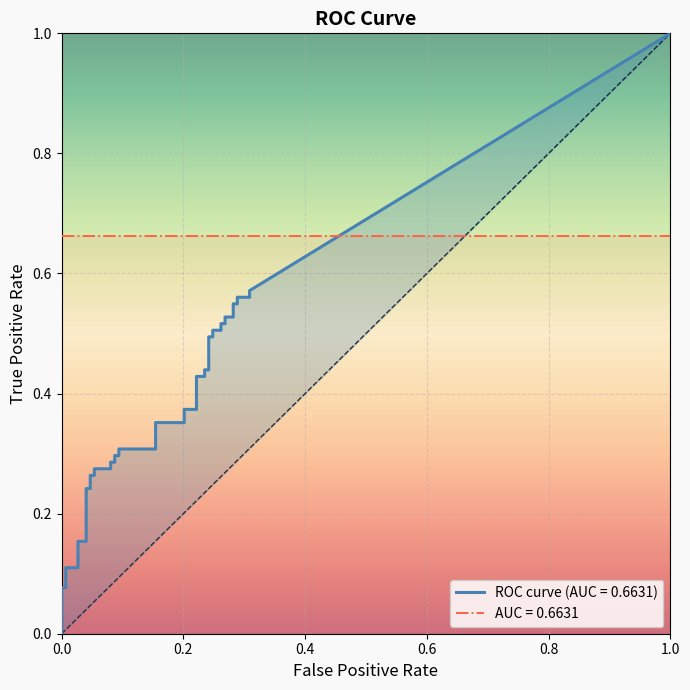

What is the label of the 25th point from the right?

15